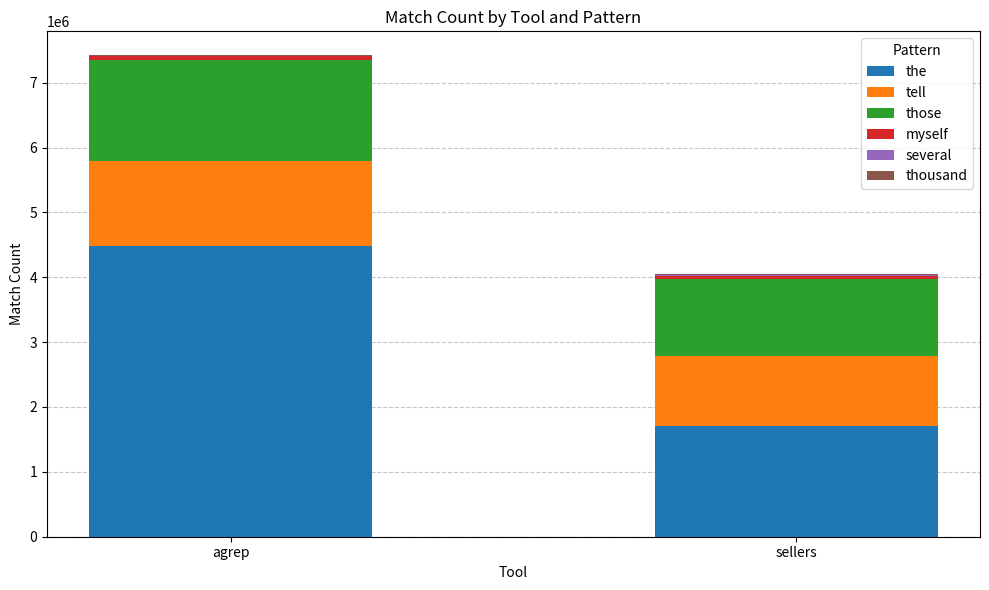

Are the bars horizontal?

No